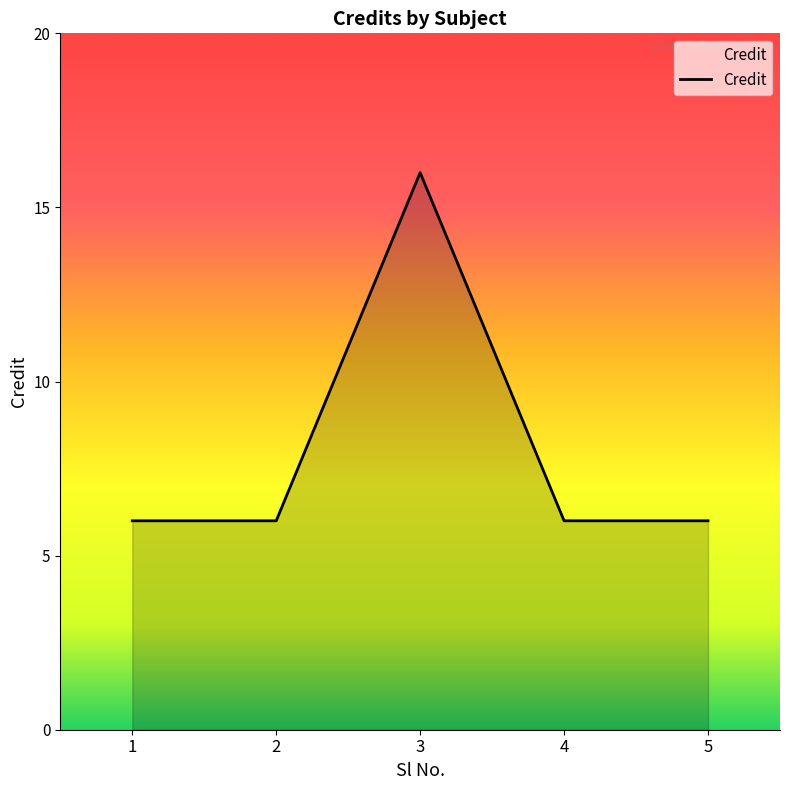

How many interior local peaks (higher than both neighbors) does the data have?

1